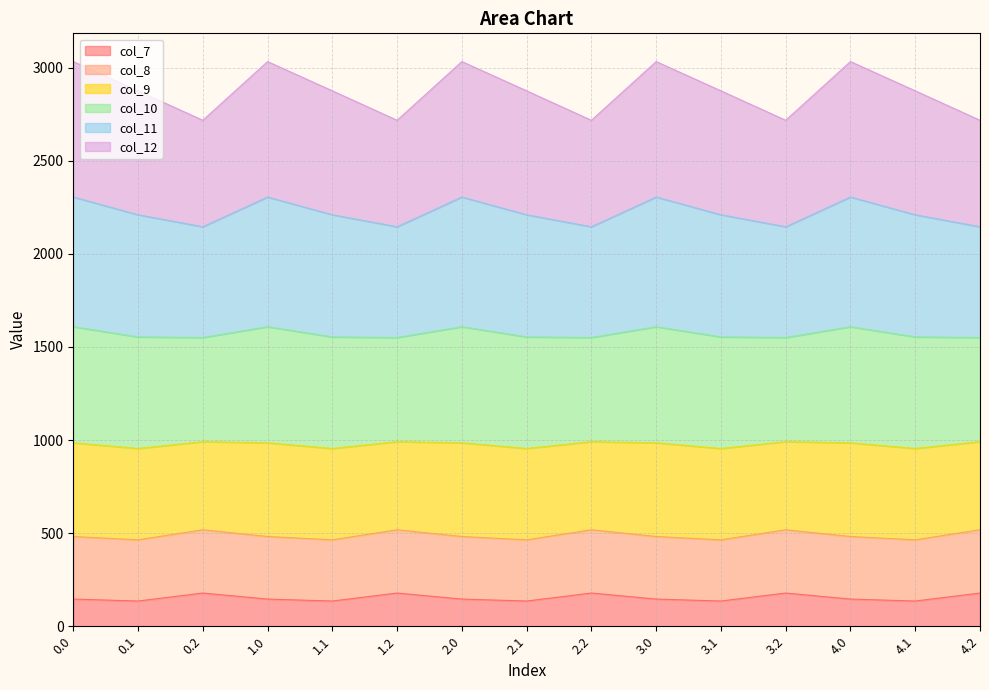

Rank the categories by col_8 value from highest to lowest.

0.2, 1.2, 2.2, 3.2, 4.2, 0.0, 1.0, 2.0, 3.0, 4.0, 0.1, 1.1, 2.1, 3.1, 4.1